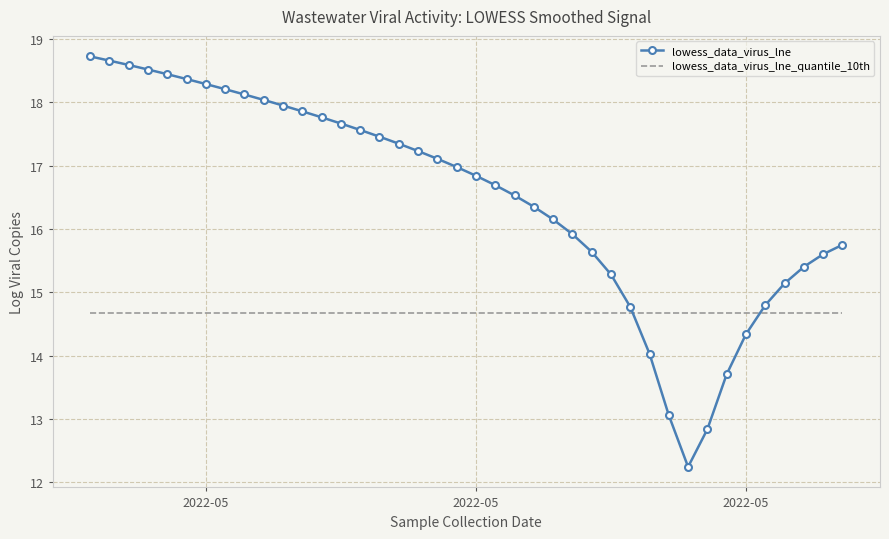

What is the average value of the lowess_data_virus_lne series?

16.5